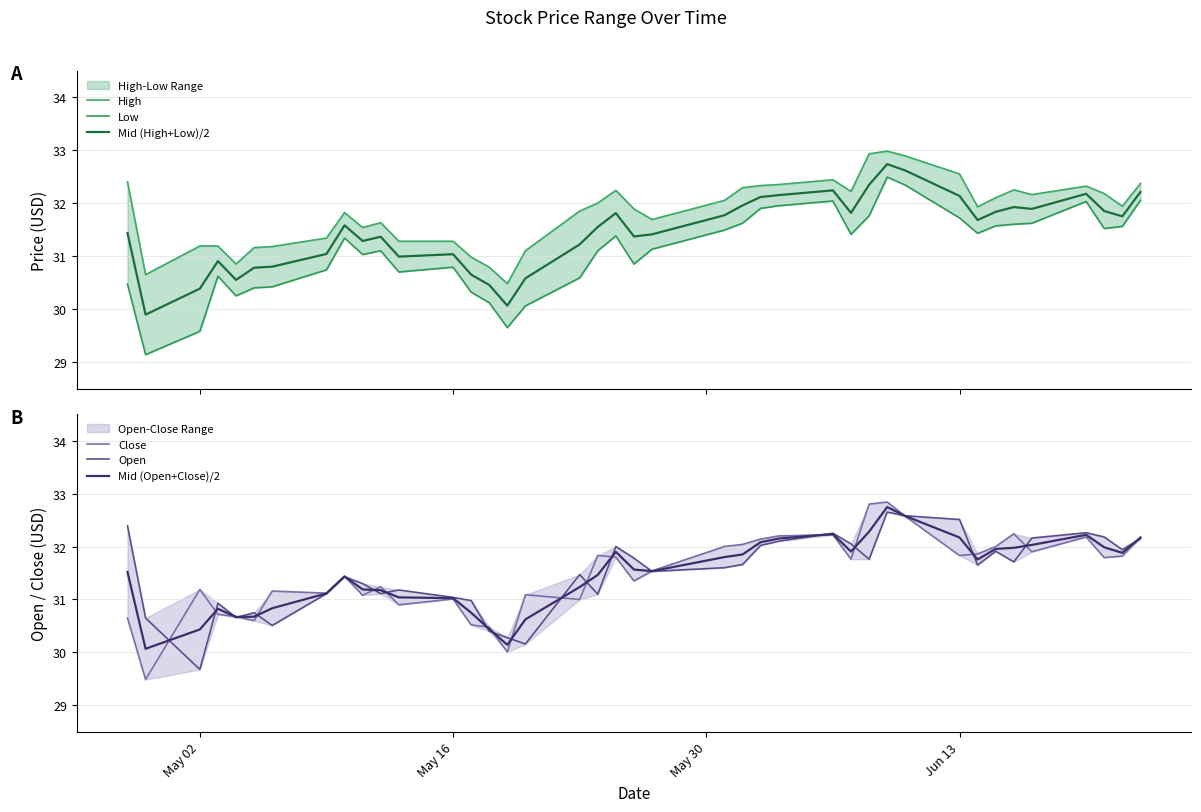

True or false: Low and Close intersect in this chart.

False